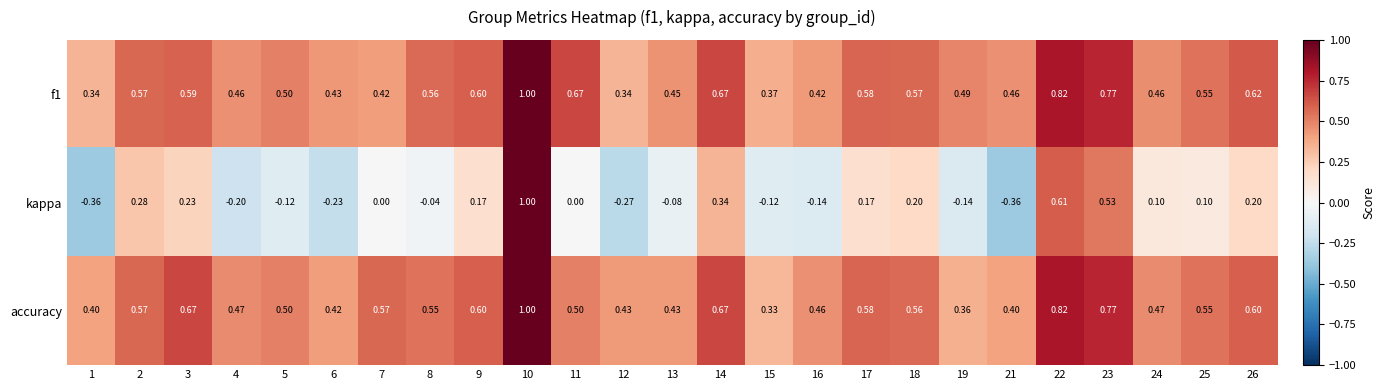

Which series changed the most between 7 and 19?

accuracy